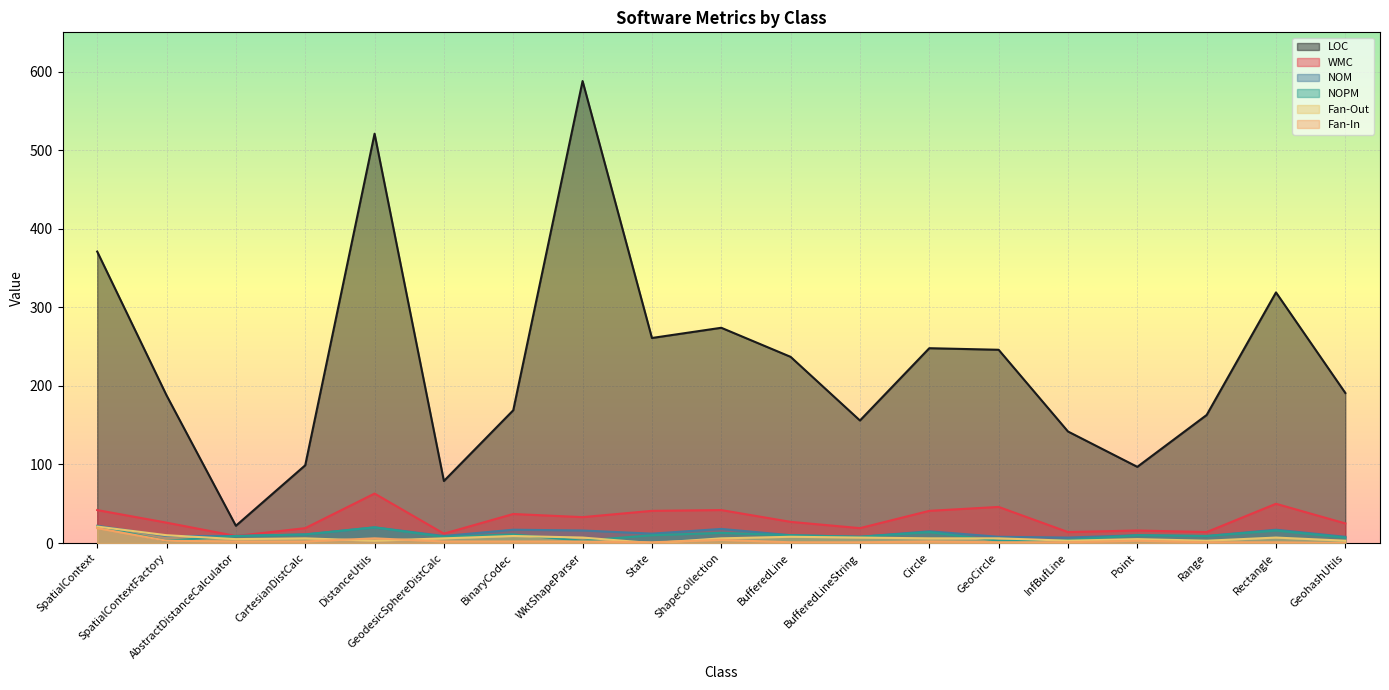

Which has a higher value, SpatialContext or WktShapeParser?

WktShapeParser